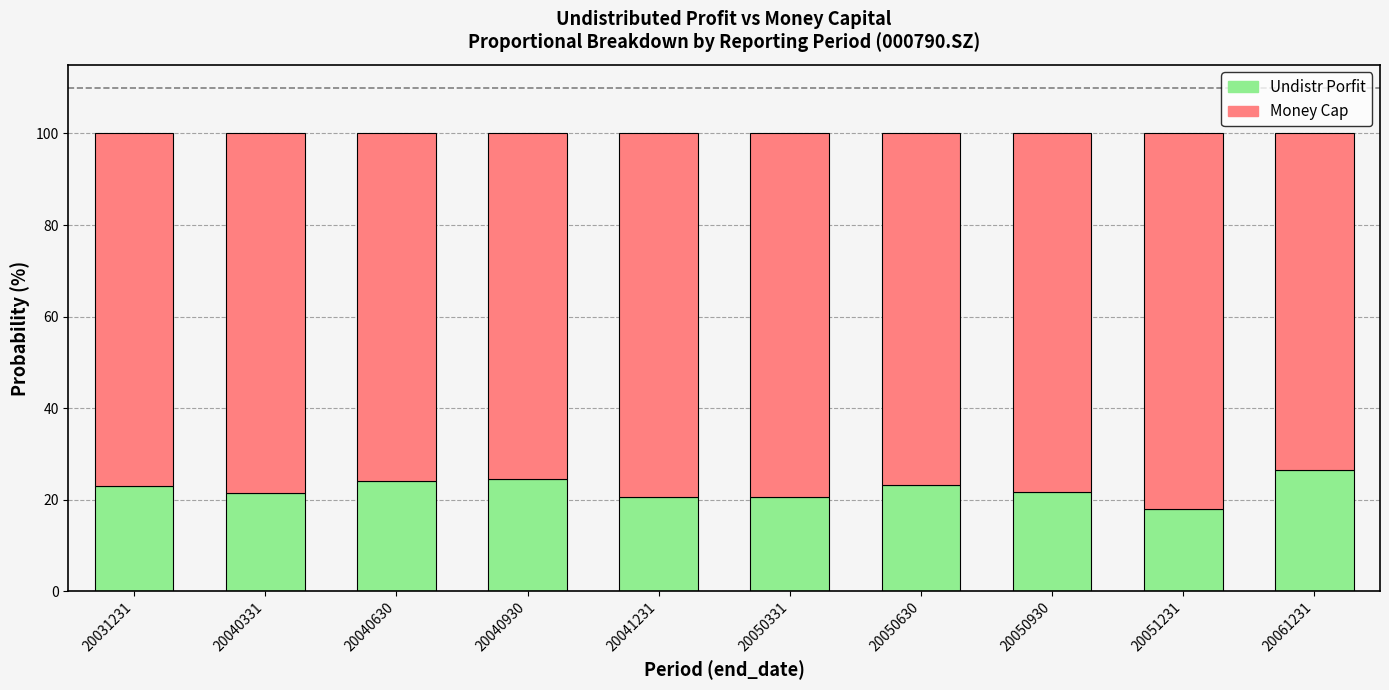

What is the total value across all series at 20051231?

100.0